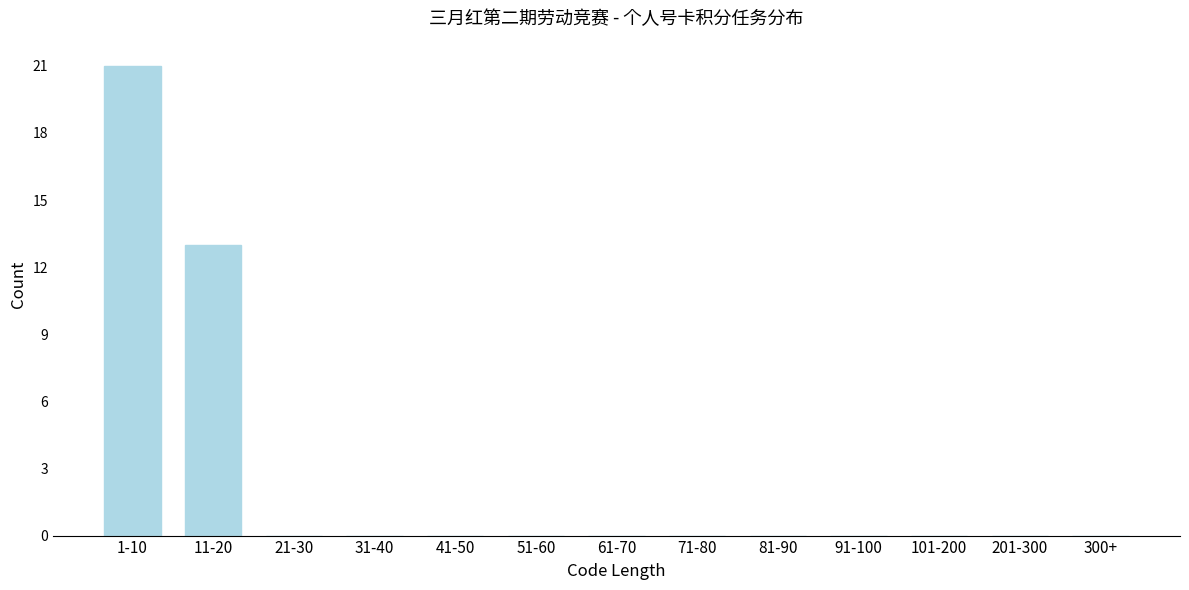

Reading left to right, list all the values displayed in this chart.

1-10=21	11-20=13	21-30=0	31-40=0	41-50=0	51-60=0	61-70=0	71-80=0	81-90=0	91-100=0	101-200=0	201-300=0	300+=0